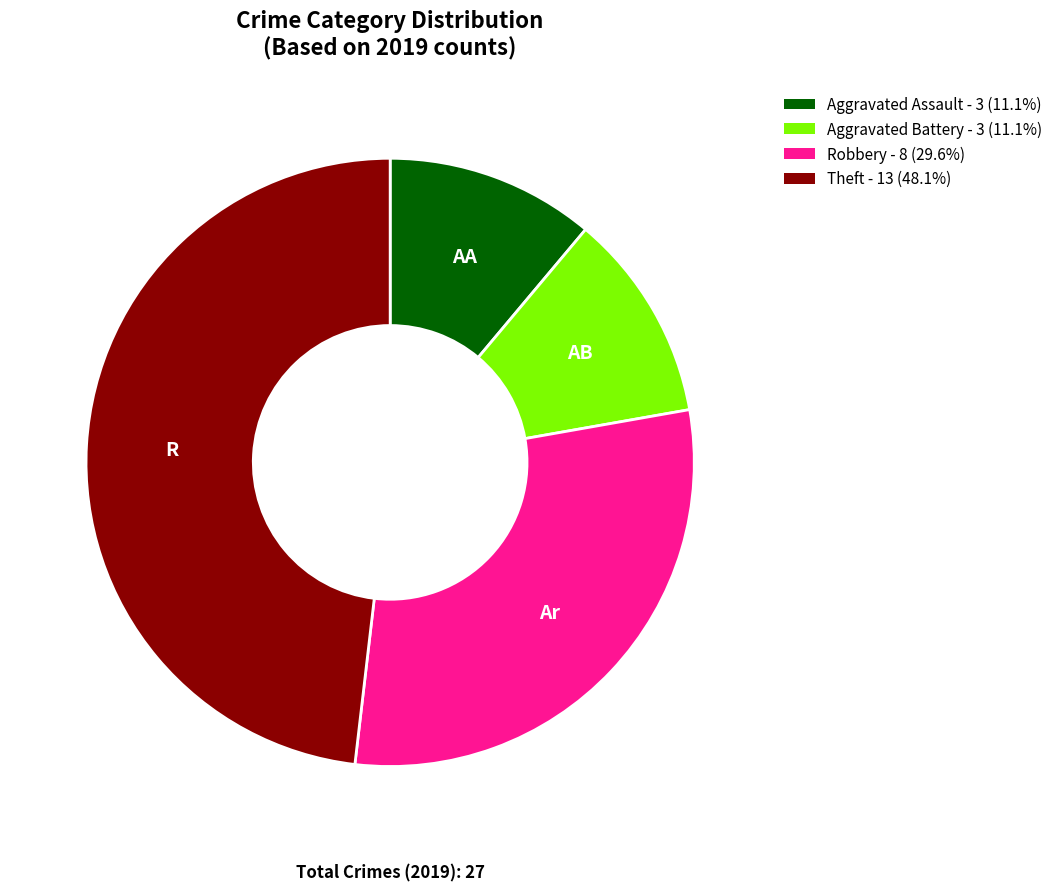

Approximately how many times larger is the value at Aggravated Battery - 3 (11.1%) compared to Aggravated Assault - 3 (11.1%)?

1.0